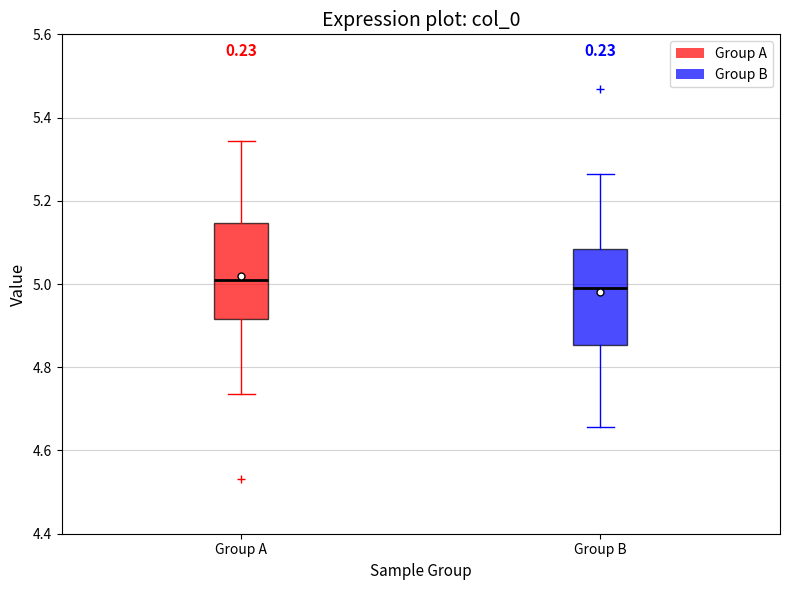

Reading left to right, read every box against the y-axis: the position of its median line, the range the box covers, and the ends of its whiskers. The values are not printed on the chart, so give them approximately, as read against the axis.

Group A: median 5.02, box 4.92 to 5.14, whiskers 4.74 to 5.34
Group B: median 4.98, box 4.86 to 5.08, whiskers 4.66 to 5.26